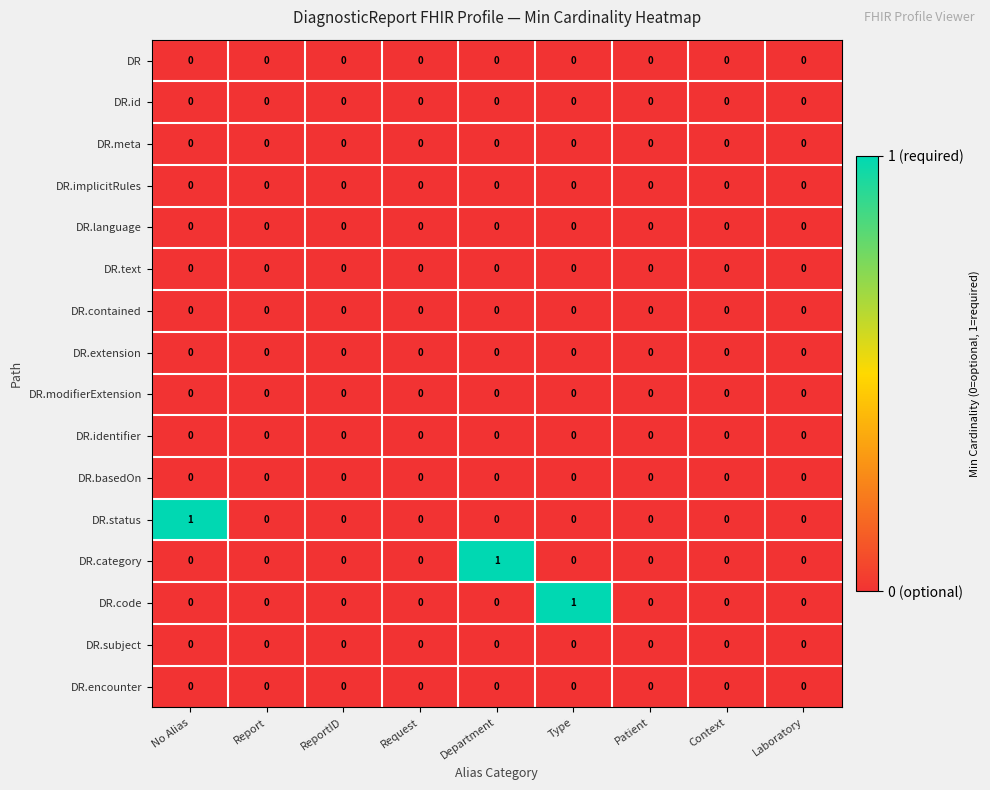

Between No Alias and Request, which series saw the biggest shift?

DR.status